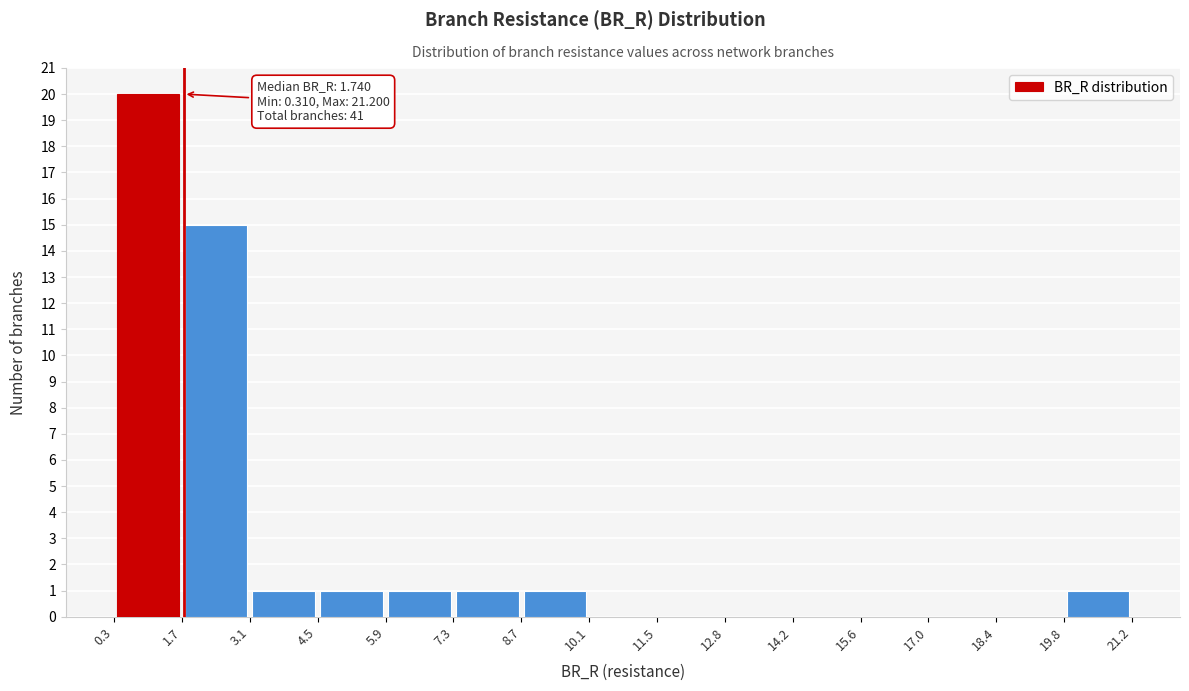

Over which range of the x-axis is the bar tallest?

0.3 to 1.7